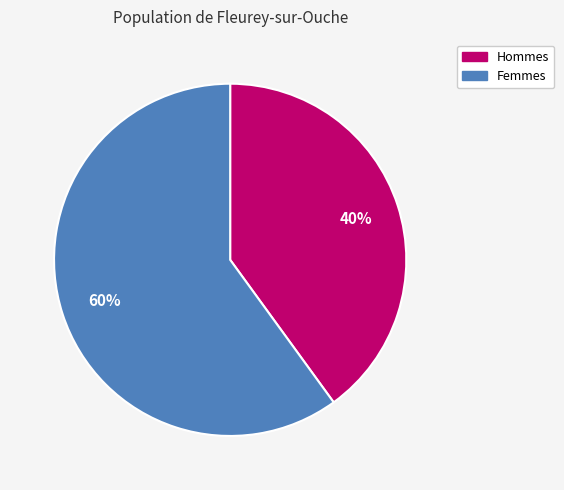

Is there any slice that represents more than half of the pie?

Yes